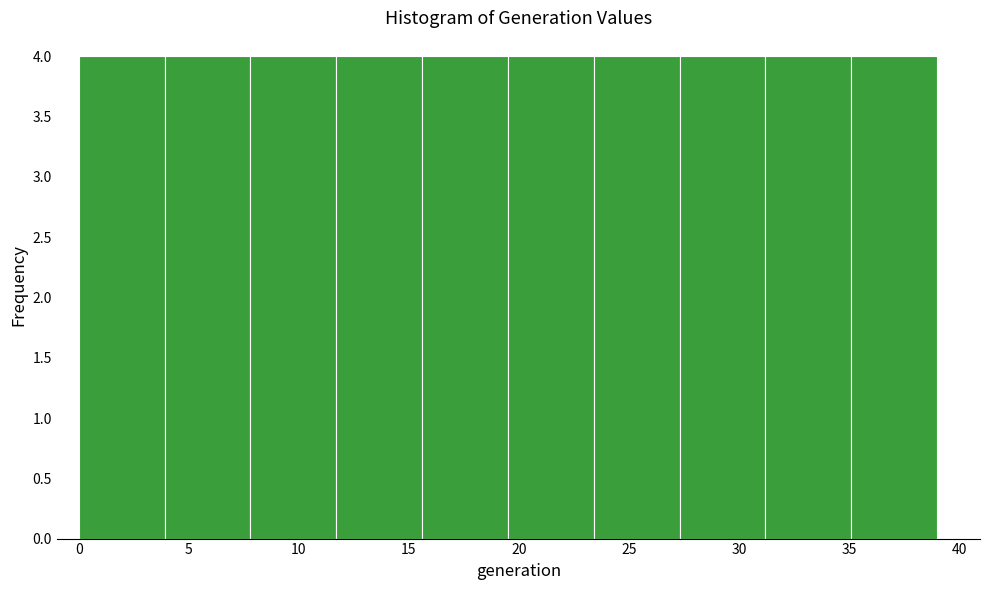

Reading left to right, transcribe this chart: for each bar, give the range it covers on the x-axis and its height. Neither the bar edges nor the heights are printed on the chart, so give them approximately, as read against the axes.

0.0 to 3.9: 4
3.9 to 7.8: 4
7.8 to 11.7: 4
11.7 to 15.6: 4
15.6 to 19.5: 4
19.5 to 23.4: 4
23.4 to 27.3: 4
27.3 to 31.2: 4
31.2 to 35.1: 4
35.1 to 39.0: 4